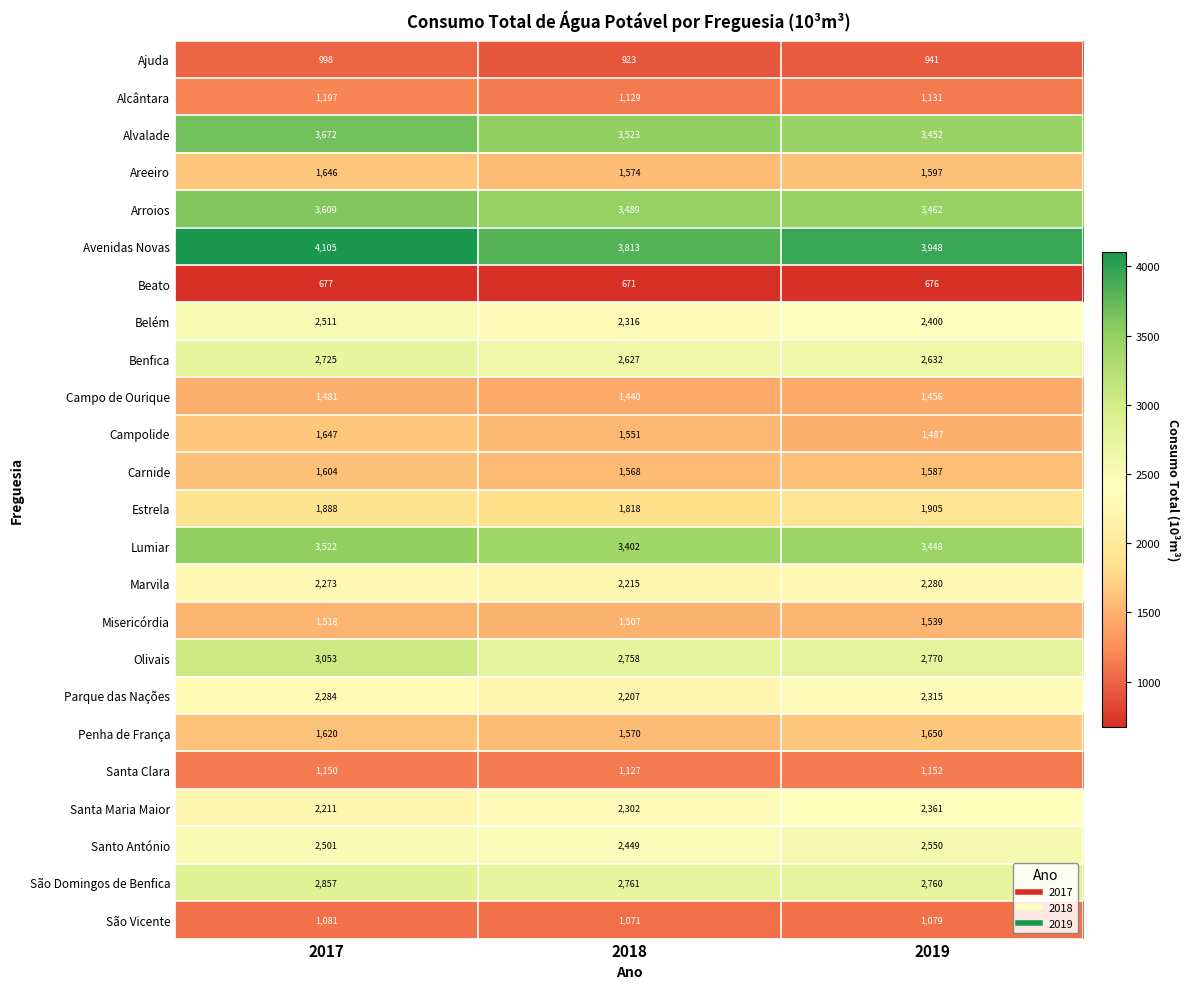

Rank the series at 2018 from lowest to highest value.

Beato, Ajuda, São Vicente, Santa Clara, Alcântara, Campo de Ourique, Misericórdia, Campolide, Carnide, Penha de França, Areeiro, Estrela, Parque das Nações, Marvila, Santa Maria Maior, Belém, Santo António, Benfica, Olivais, São Domingos de Benfica, Lumiar, Arroios, Alvalade, Avenidas Novas